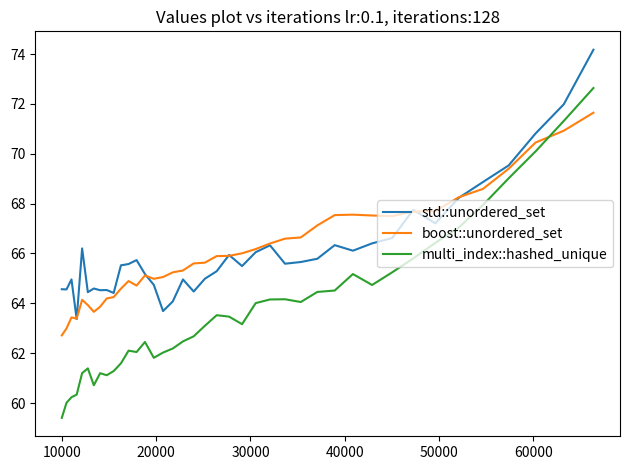

Which series has the largest range (max minus min)?

multi_index::hashed_unique